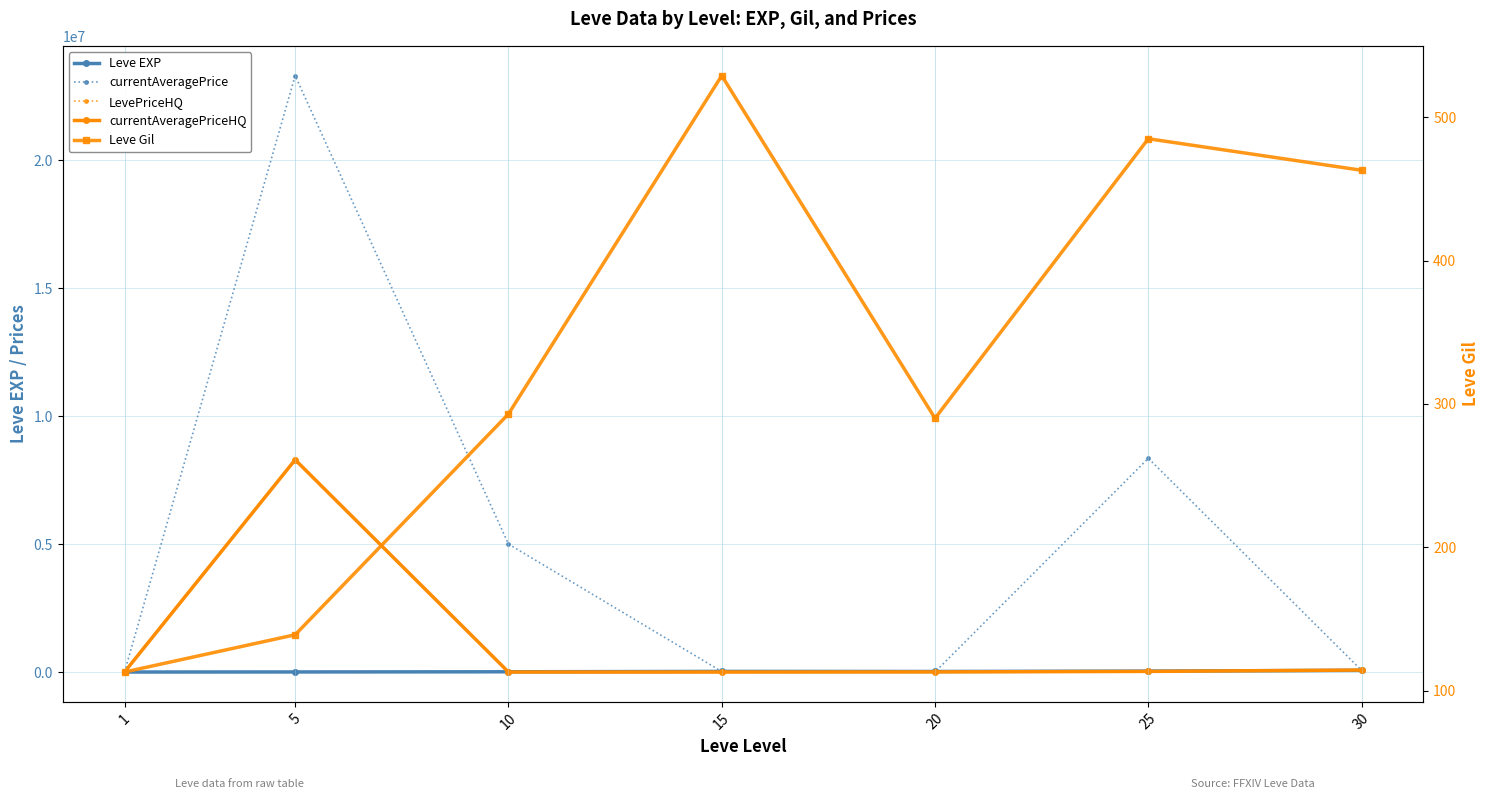

Rank the categories by Leve EXP value from lowest to highest.

1, 5, 10, 20, 15, 25, 30